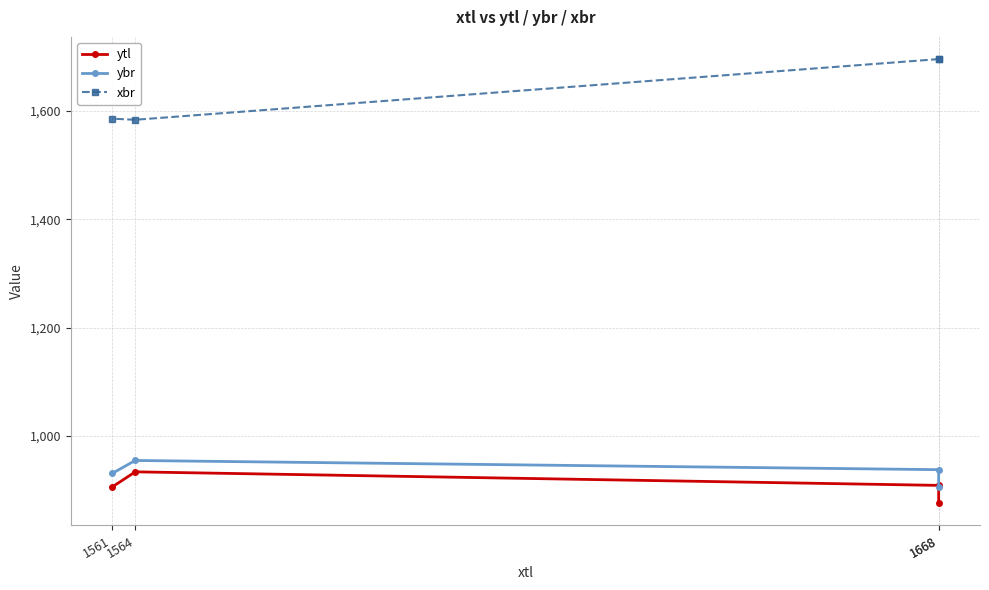

How many data points in ytl are less than 909?

2